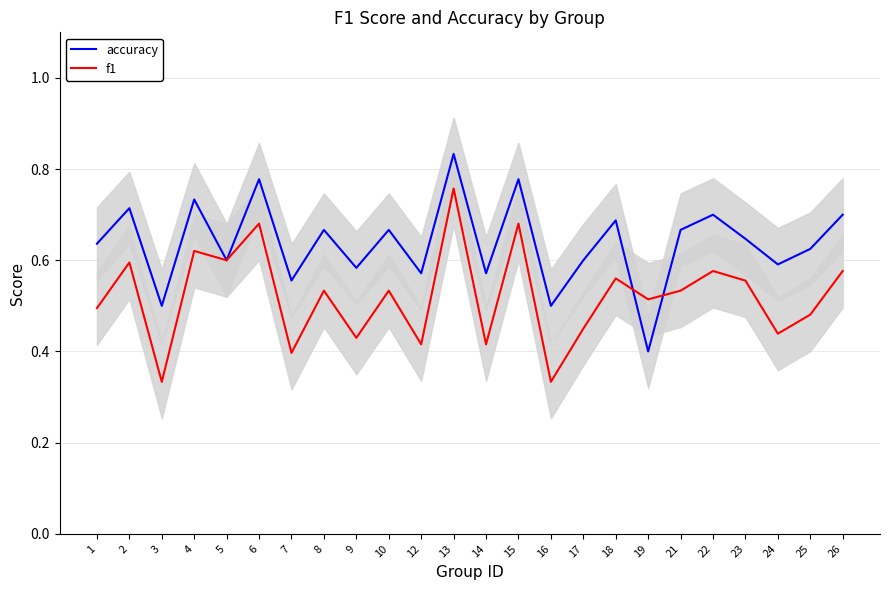

Which category has the highest value in the f1 series?

13